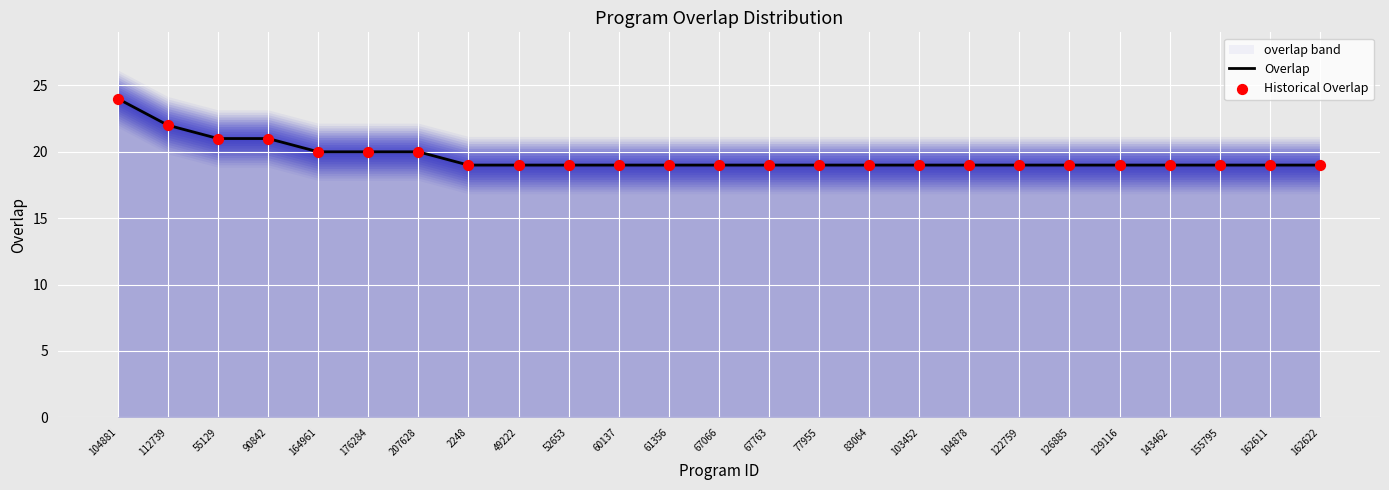

The Overlap series shows 13 at 207628. True or false?

False